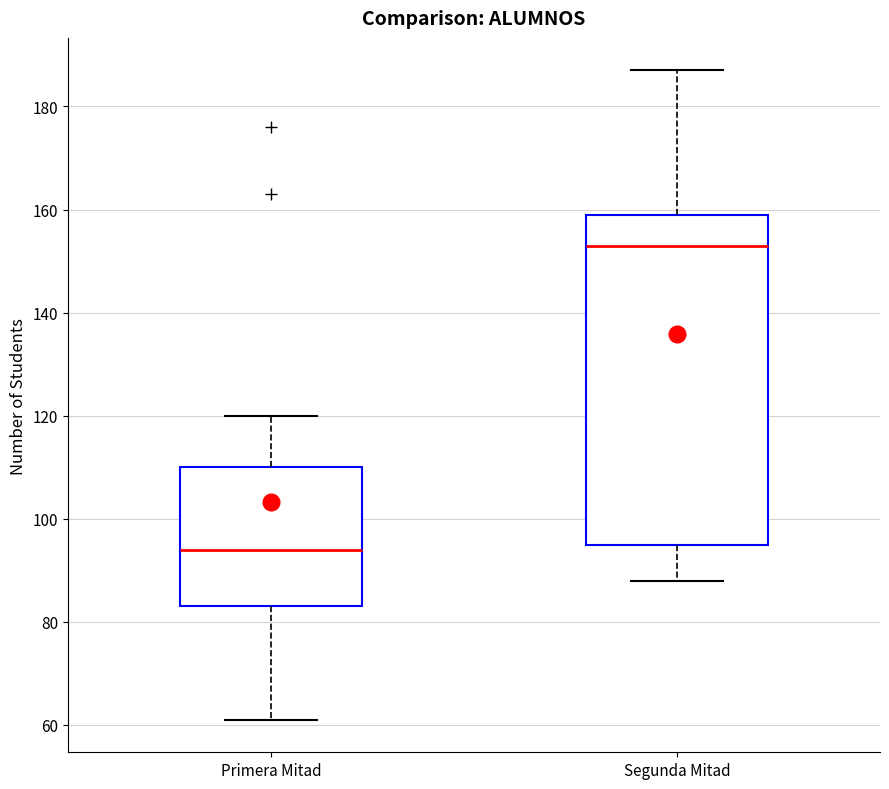

Which box is the tallest, from its lower edge to its upper edge?

Segunda Mitad